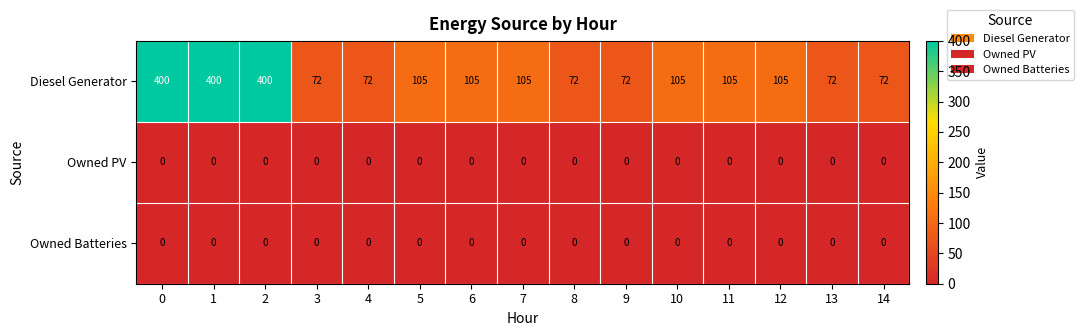

How many data points does each series have?

15